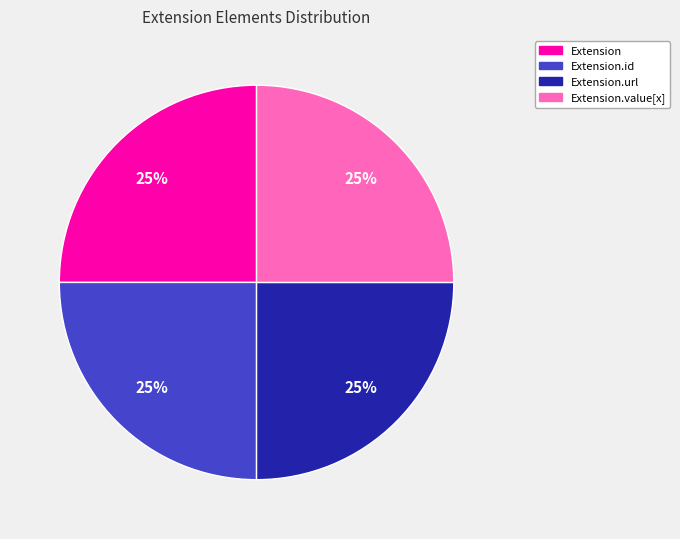

To the nearest percent, what is the average slice percentage?

25%